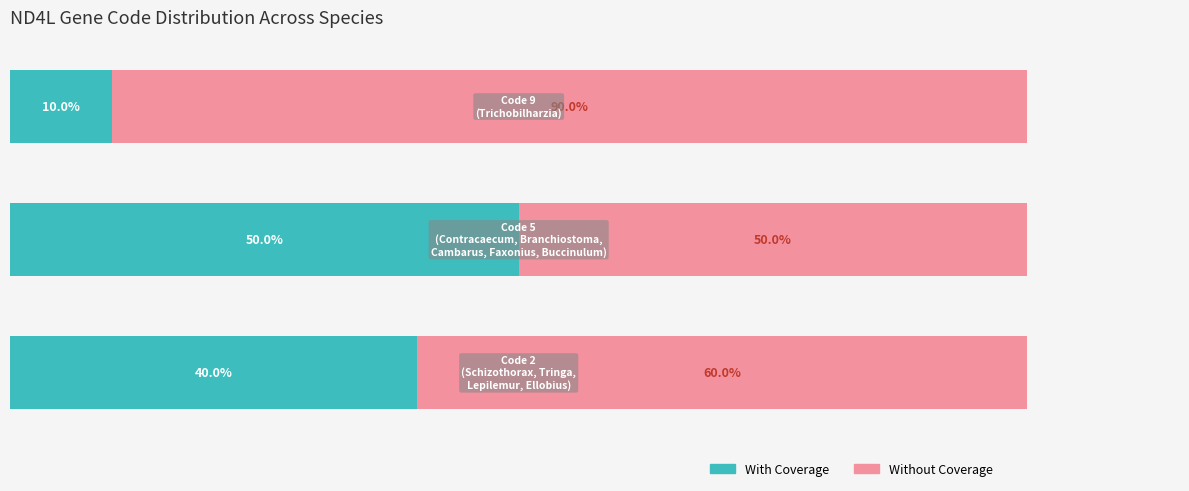

What is the difference between the maximum and minimum values in the Without Coverage series?

40